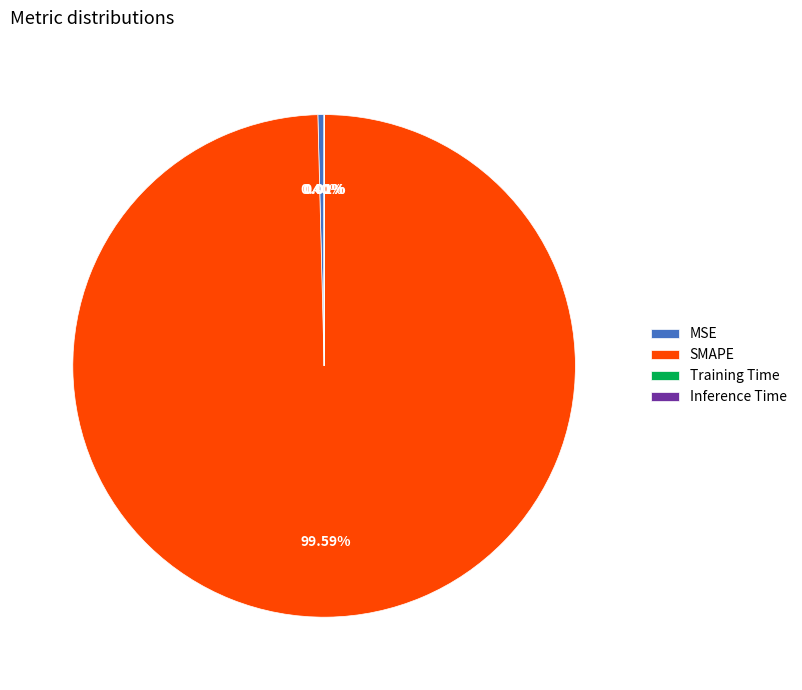

What is the largest slice in the pie chart?

SMAPE